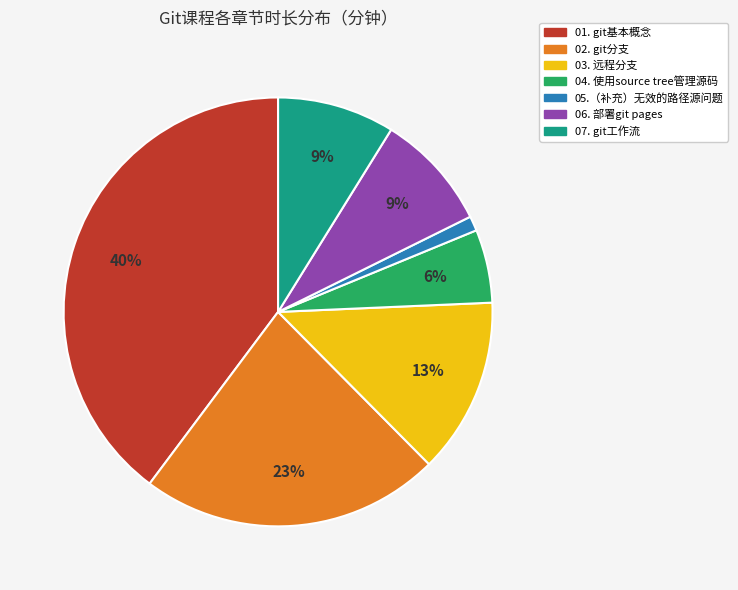

What is the smallest slice in the pie chart?

05.（补充）无效的路径源问题